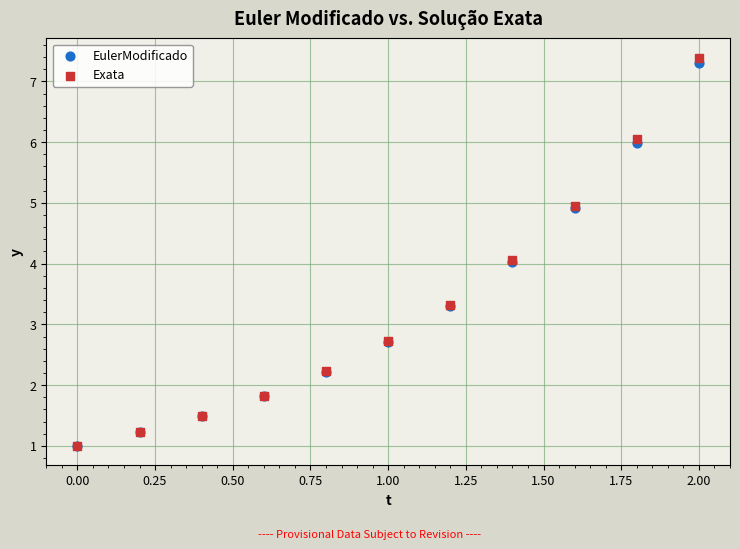

Which series has the widest spread of Y values?

Exata